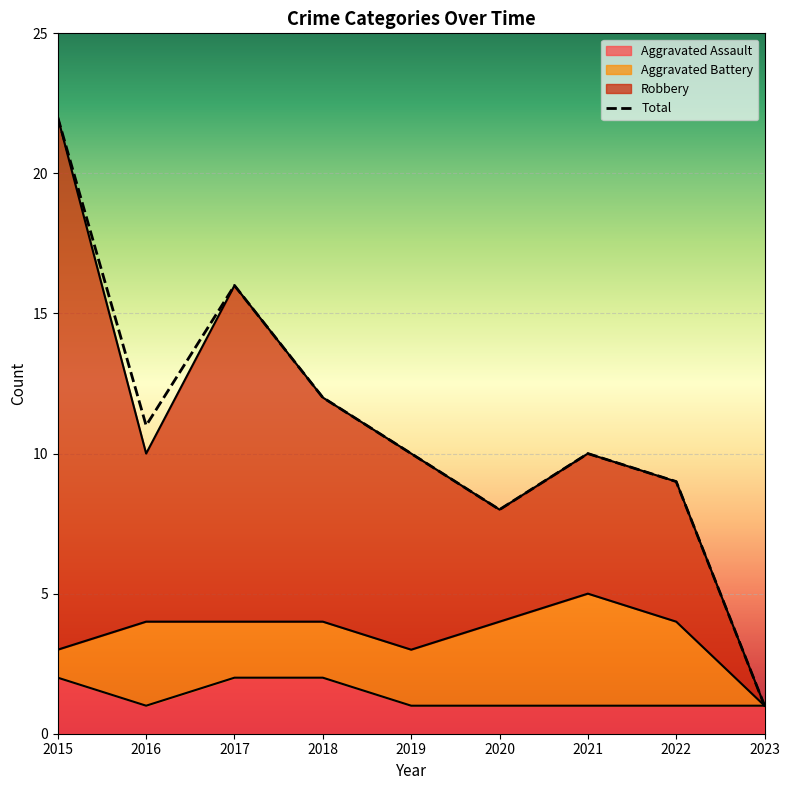

What value does the Total series have at 2018, to the nearest 10?

10